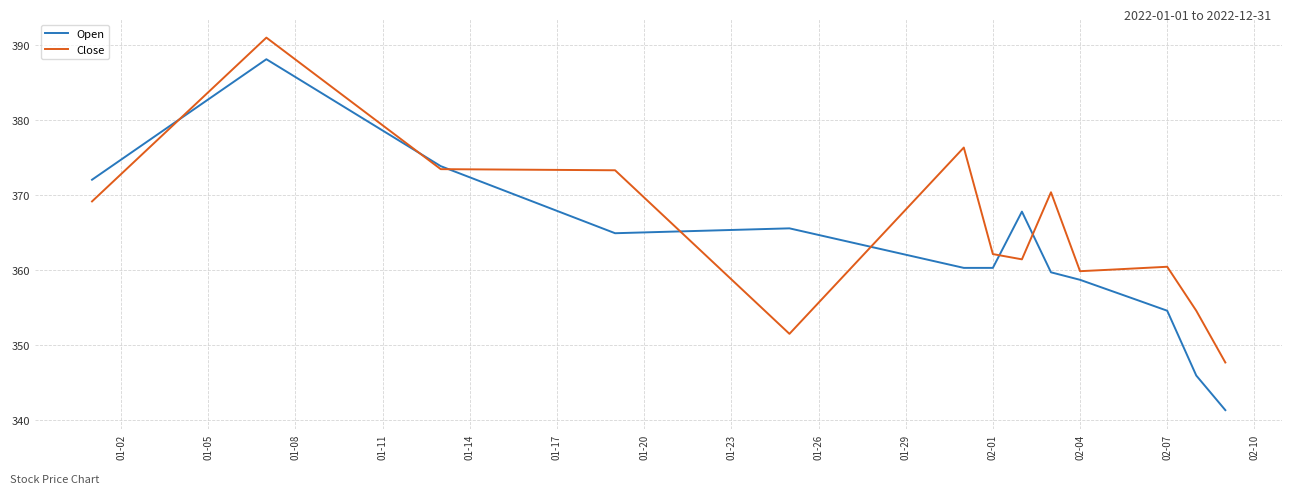

What is the lowest value of the Close series?

347.7